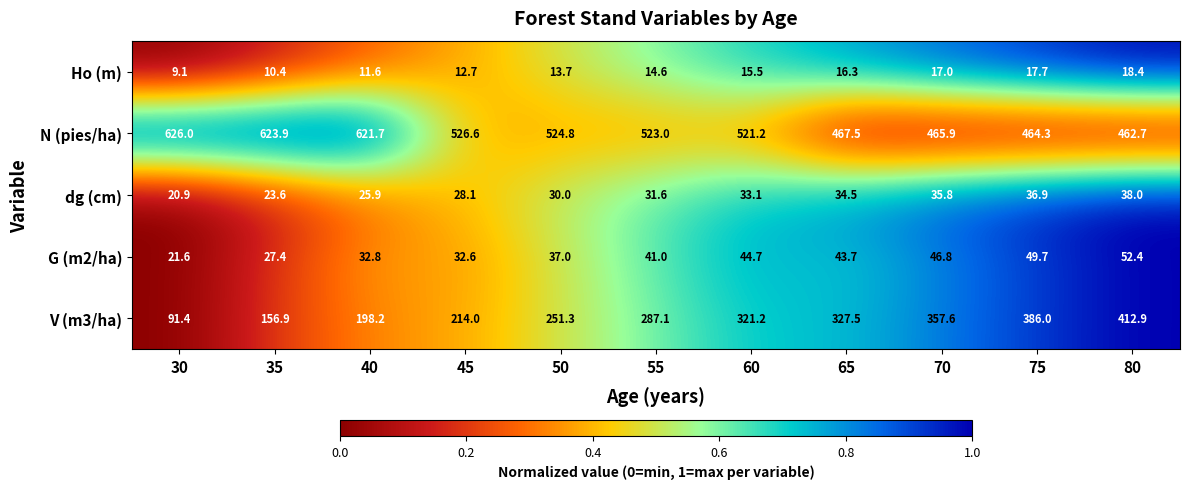

The V (m3/ha) series shows 139.9 at 30. True or false?

False